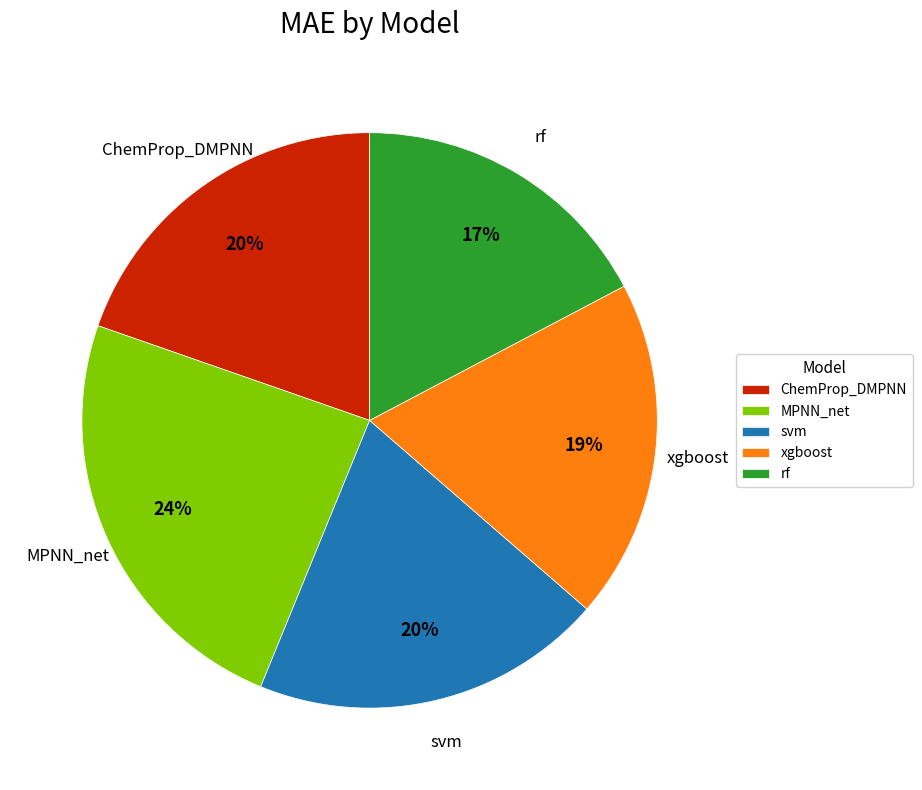

Do MPNN_net and xgboost together represent more than half of the pie?

No